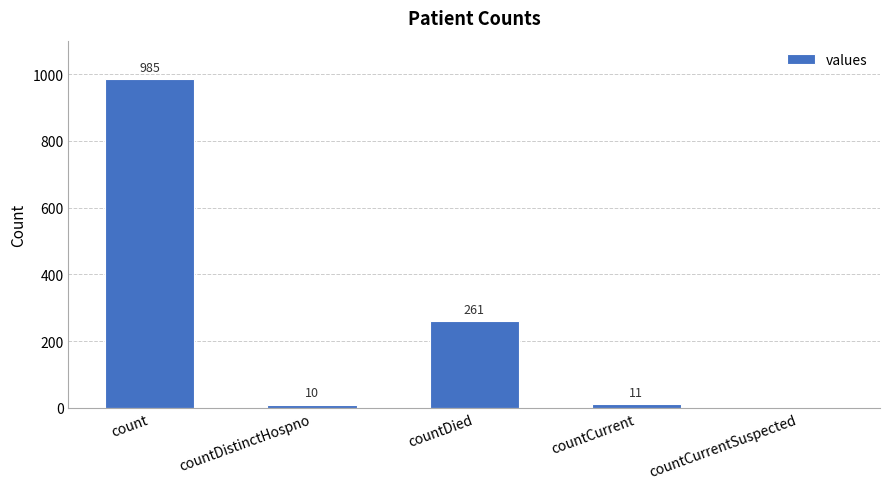

Is it true that the value at countDied is 62?

False